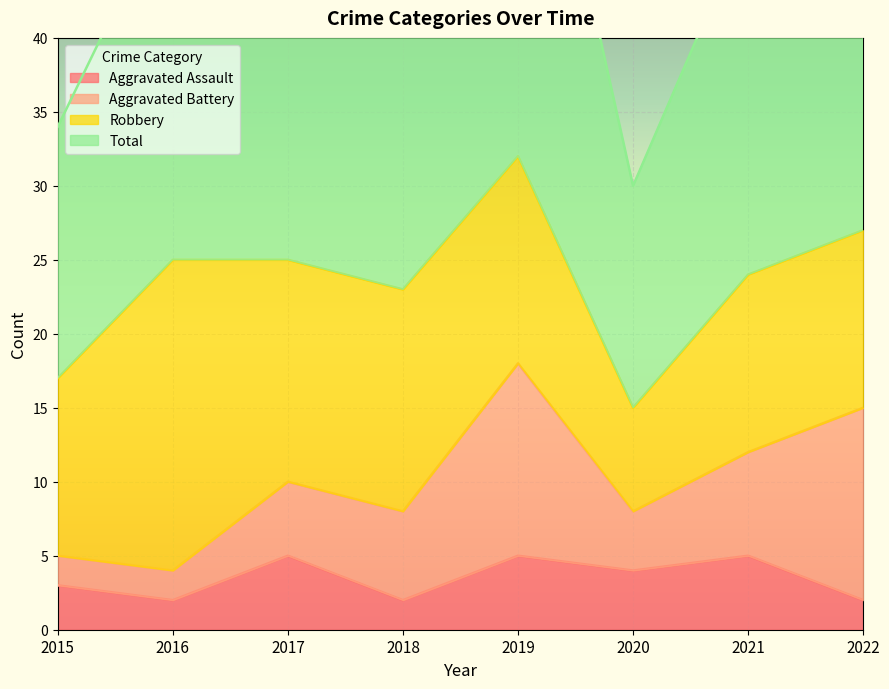

Is it true that Aggravated Assault equals 3 at 2021?

False